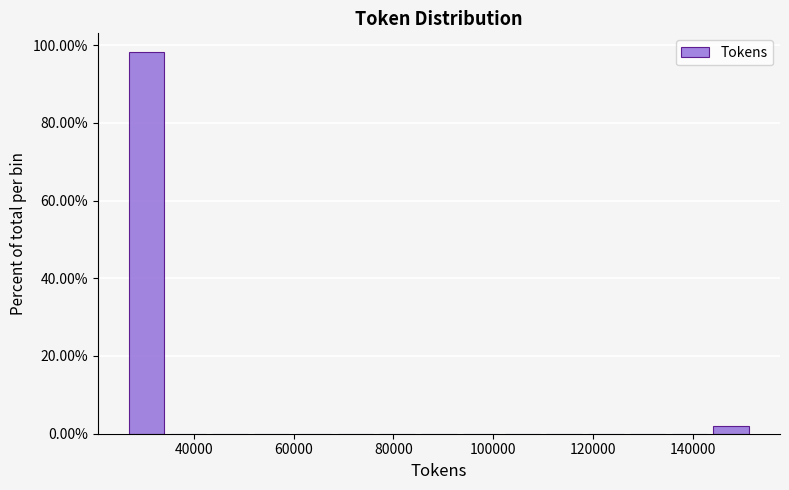

Reading left to right, transcribe this chart: for each bar, give the range it covers on the x-axis and its height. Neither the bar edges nor the heights are printed on the chart, so give them approximately, as read against the axes.

26000 to 34000: 98
34000 to 44000: 0
44000 to 52000: 0
52000 to 60000: 0
60000 to 68000: 0
68000 to 76000: 0
76000 to 84000: 0
84000 to 94000: 0
94000 to 102000: 0
102000 to 110000: 0
110000 to 118000: 0
118000 to 126000: 0
126000 to 136000: 0
136000 to 144000: 0
144000 to 152000: under 2